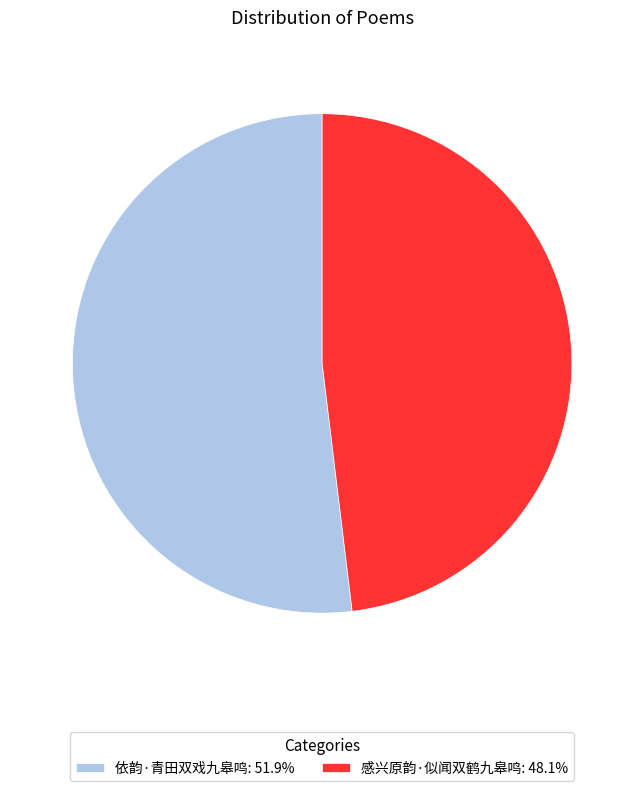

Combined, do 依韵·青田双戏九皋鸣: 51.9% and 感兴原韵·似闻双鹤九皋鸣: 48.1% account for over 50%?

Yes